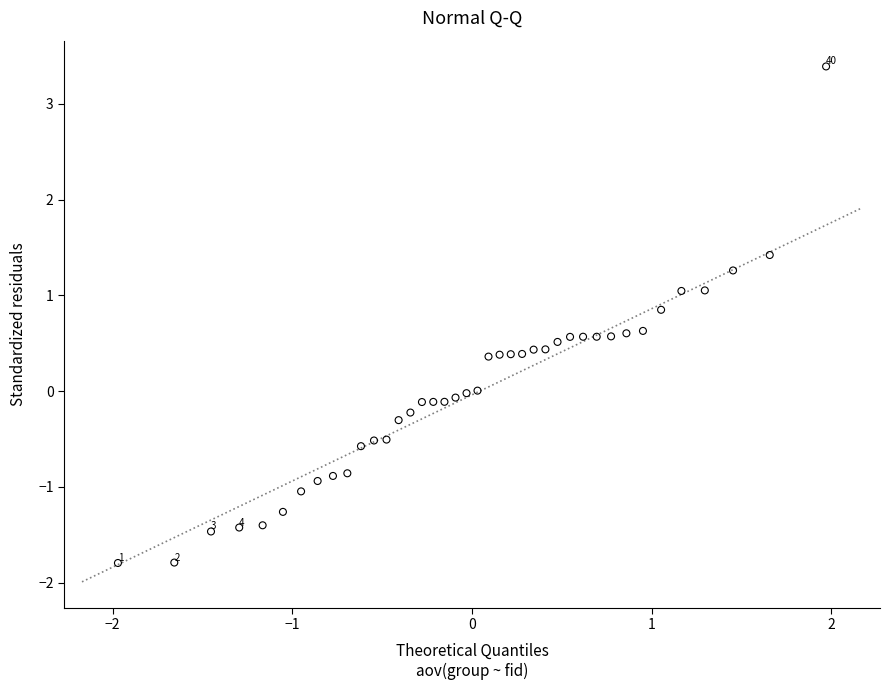

What is the range of X values (max minus min)?

3.9